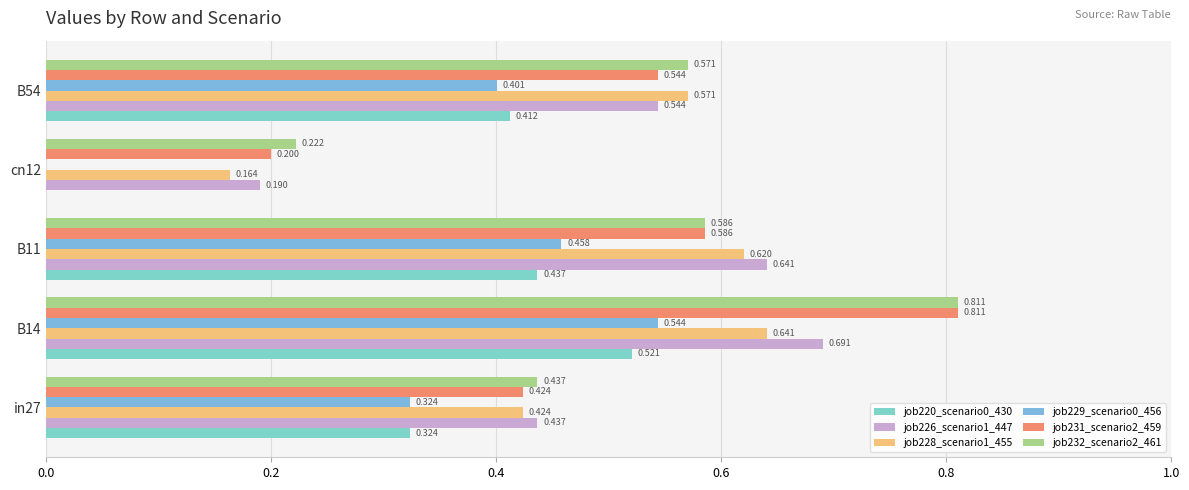

At which category is the sum across all series the highest?

B14